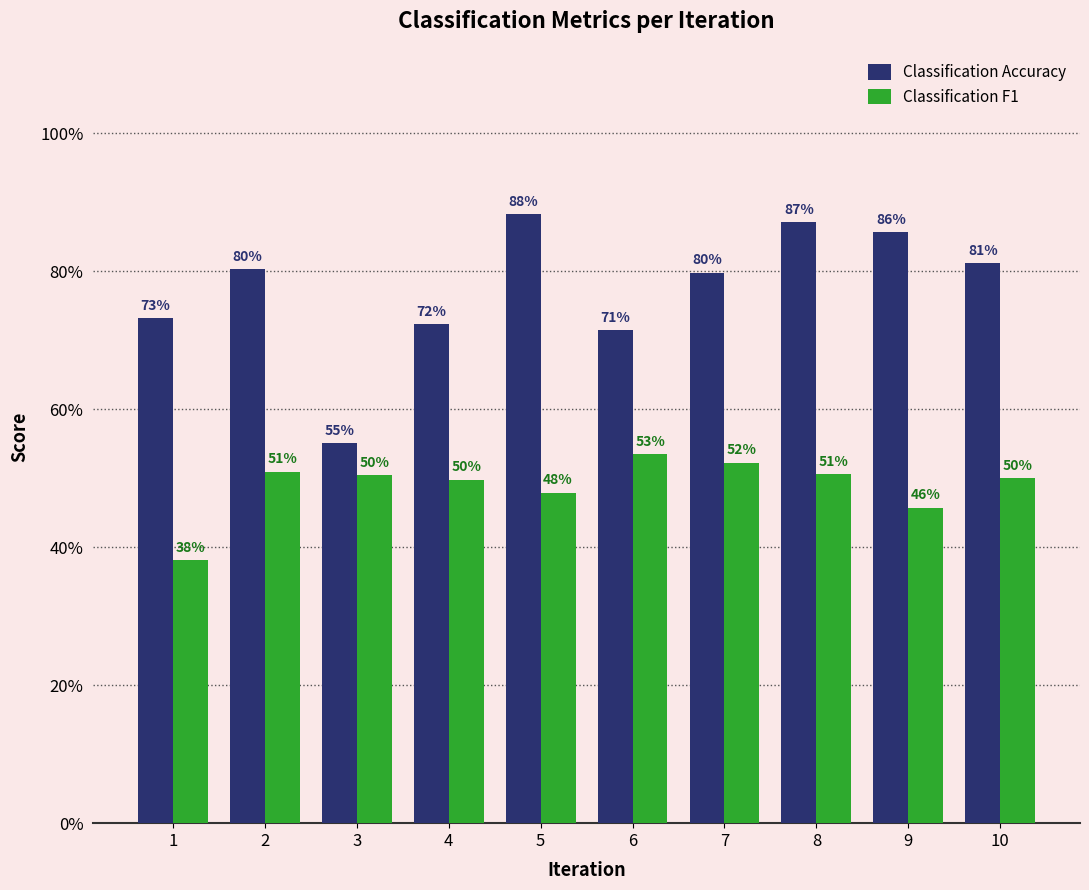

Reading right to left, list all the values displayed in this chart.

Classification Accuracy: 0.8	0.9	0.9	0.8	0.7	0.9	0.7	0.6	0.8	0.7
Classification F1: 0.5	0.5	0.5	0.5	0.5	0.5	0.5	0.5	0.5	0.4